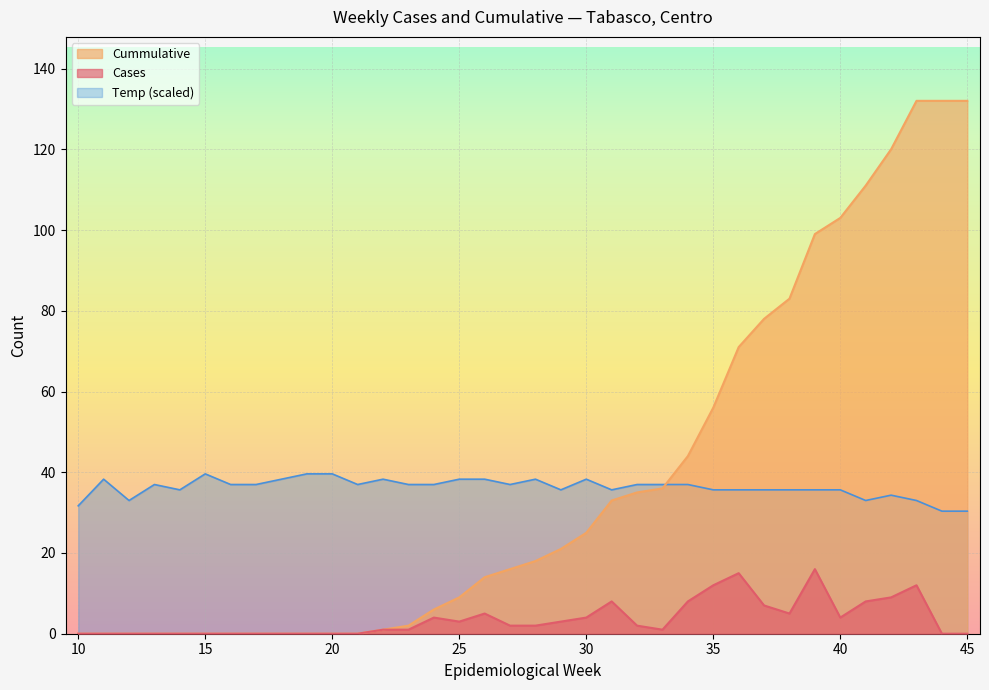

How many lines are shown in the chart?

3